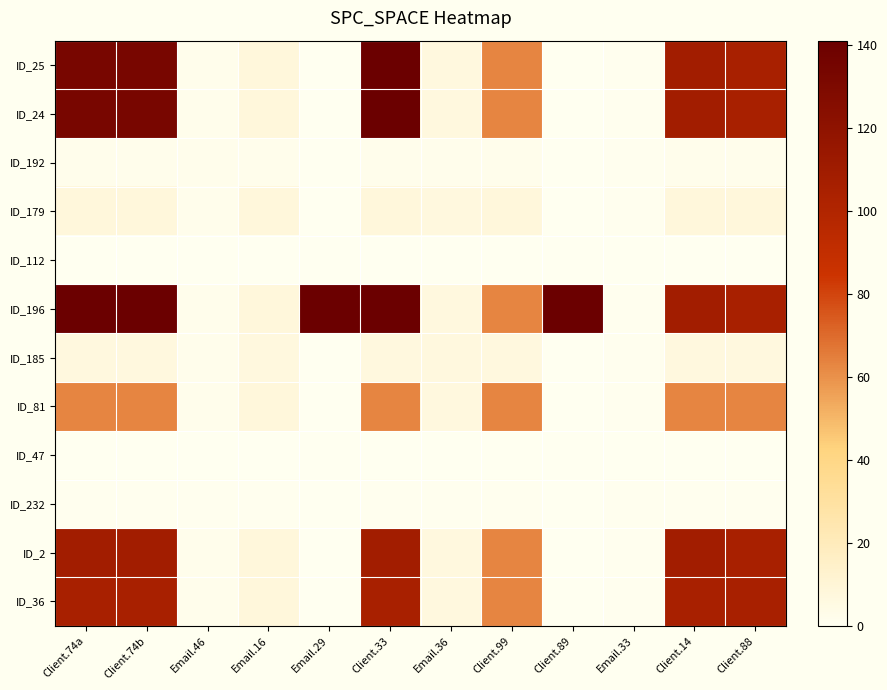

Reading right to left, extract all data points from this chart.

ID_25: Client.88=105	Client.14=109	Email.33=1	Client.89=0	Client.99=63	Email.36=7	Client.33=141	Email.29=0	Email.16=8	Email.46=2	Client.74b=133	Client.74a=133
ID_24: Client.88=105	Client.14=109	Email.33=1	Client.89=0	Client.99=63	Email.36=7	Client.33=141	Email.29=0	Email.16=8	Email.46=2	Client.74b=133	Client.74a=133
ID_192: Client.88=2	Client.14=2	Email.33=1	Client.89=0	Client.99=2	Email.36=2	Client.33=2	Email.29=0	Email.16=2	Email.46=2	Client.74b=2	Client.74a=2
ID_179: Client.88=8	Client.14=8	Email.33=1	Client.89=0	Client.99=8	Email.36=7	Client.33=8	Email.29=0	Email.16=8	Email.46=2	Client.74b=8	Client.74a=8
ID_112: Client.88=0	Client.14=0	Email.33=0	Client.89=0	Client.99=0	Email.36=0	Client.33=0	Email.29=0	Email.16=0	Email.46=0	Client.74b=0	Client.74a=0
ID_196: Client.88=105	Client.14=109	Email.33=1	Client.89=141	Client.99=63	Email.36=7	Client.33=141	Email.29=141	Email.16=8	Email.46=2	Client.74b=141	Client.74a=141
ID_185: Client.88=7	Client.14=7	Email.33=1	Client.89=0	Client.99=7	Email.36=7	Client.33=7	Email.29=0	Email.16=7	Email.46=2	Client.74b=7	Client.74a=7
ID_81: Client.88=63	Client.14=63	Email.33=1	Client.89=0	Client.99=63	Email.36=7	Client.33=63	Email.29=0	Email.16=8	Email.46=2	Client.74b=63	Client.74a=63
ID_47: Client.88=0	Client.14=0	Email.33=0	Client.89=0	Client.99=0	Email.36=0	Client.33=0	Email.29=0	Email.16=0	Email.46=0	Client.74b=0	Client.74a=0
ID_232: Client.88=1	Client.14=1	Email.33=1	Client.89=0	Client.99=1	Email.36=1	Client.33=1	Email.29=0	Email.16=1	Email.46=1	Client.74b=1	Client.74a=1
ID_2: Client.88=105	Client.14=109	Email.33=1	Client.89=0	Client.99=63	Email.36=7	Client.33=109	Email.29=0	Email.16=8	Email.46=2	Client.74b=109	Client.74a=109
ID_36: Client.88=105	Client.14=105	Email.33=1	Client.89=0	Client.99=63	Email.36=7	Client.33=105	Email.29=0	Email.16=8	Email.46=2	Client.74b=105	Client.74a=105